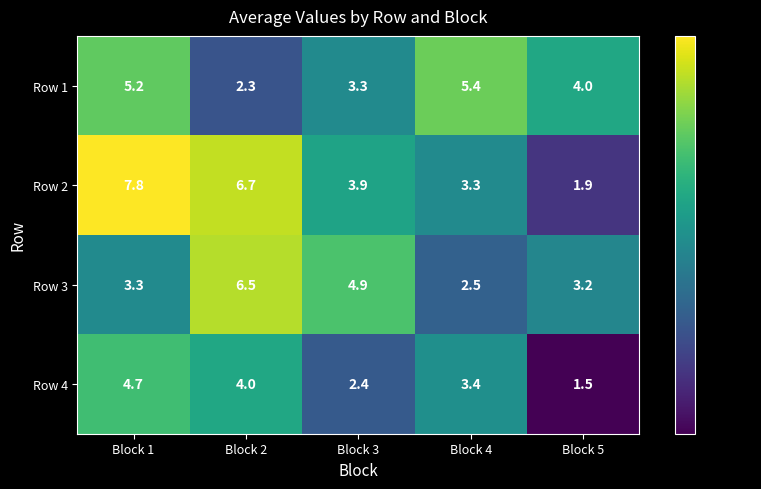

Which series changed the most between Block 3 and Block 4?

Row 3